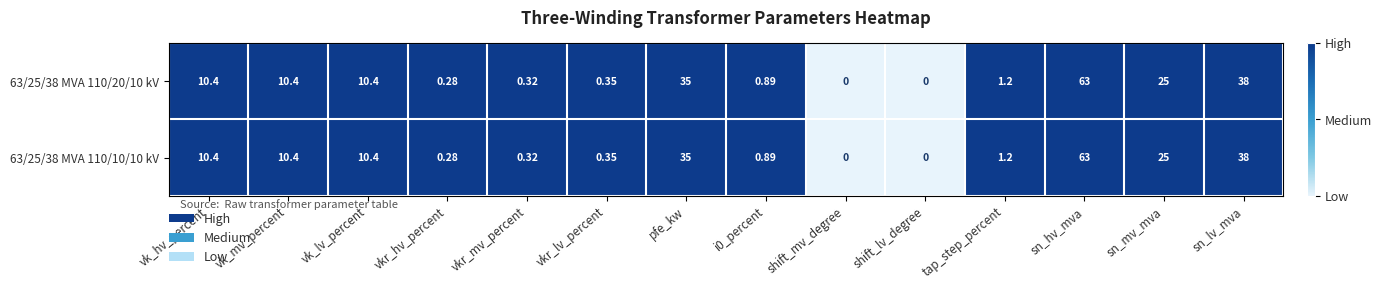

Which category has the highest value across all series?

sn_hv_mva